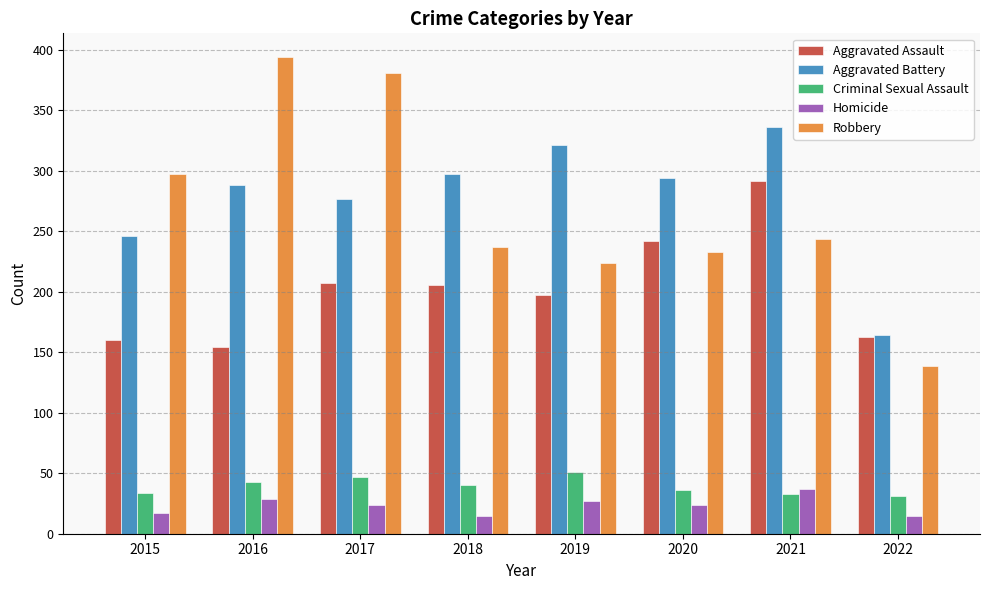

Rank the series at 2018 from highest to lowest value.

Aggravated Battery, Robbery, Aggravated Assault, Criminal Sexual Assault, Homicide